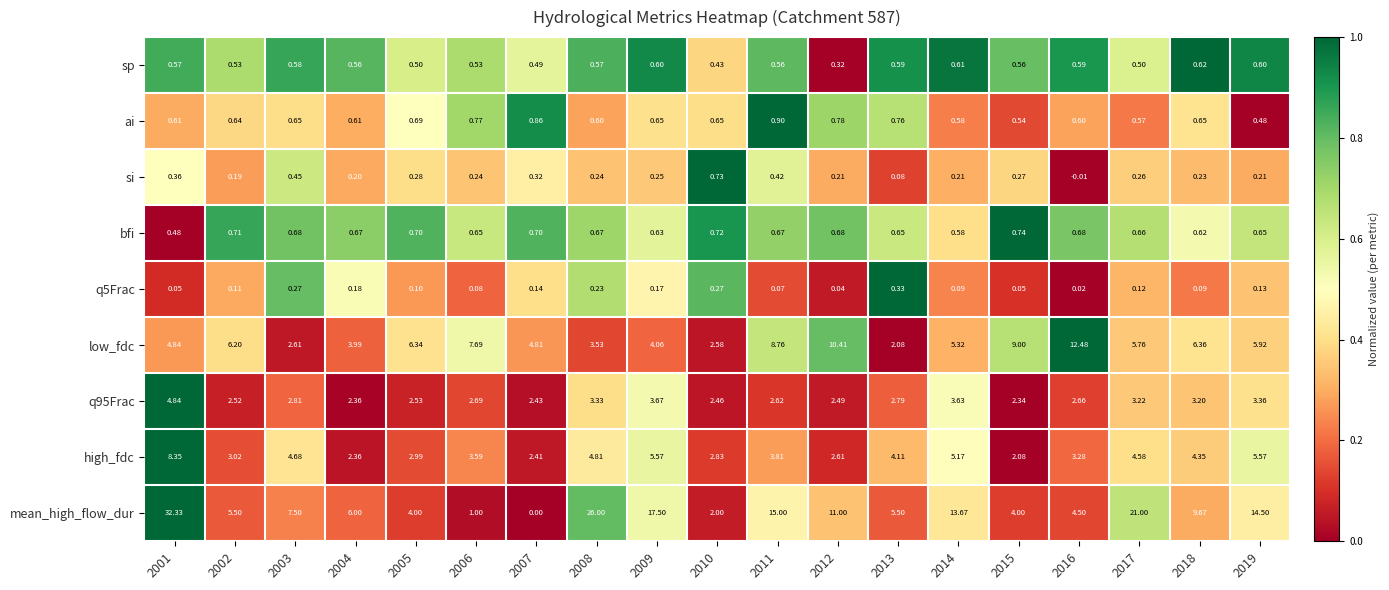

Which series has the largest total across all categories?

mean_high_flow_dur